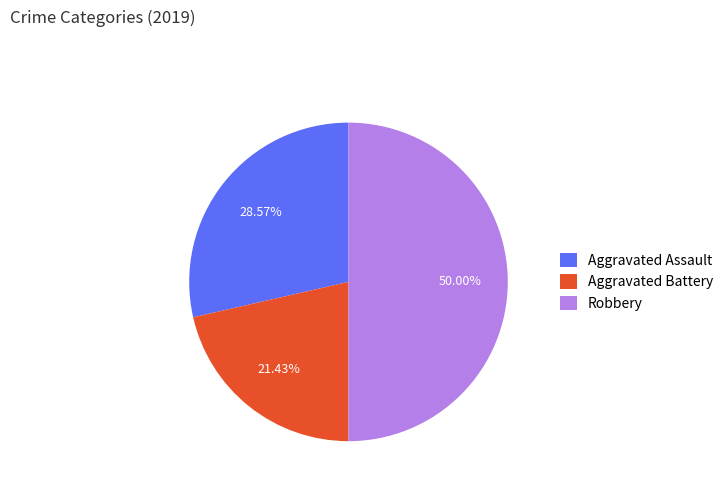

What percentage is the Robbery slice, to the nearest percent?

50%